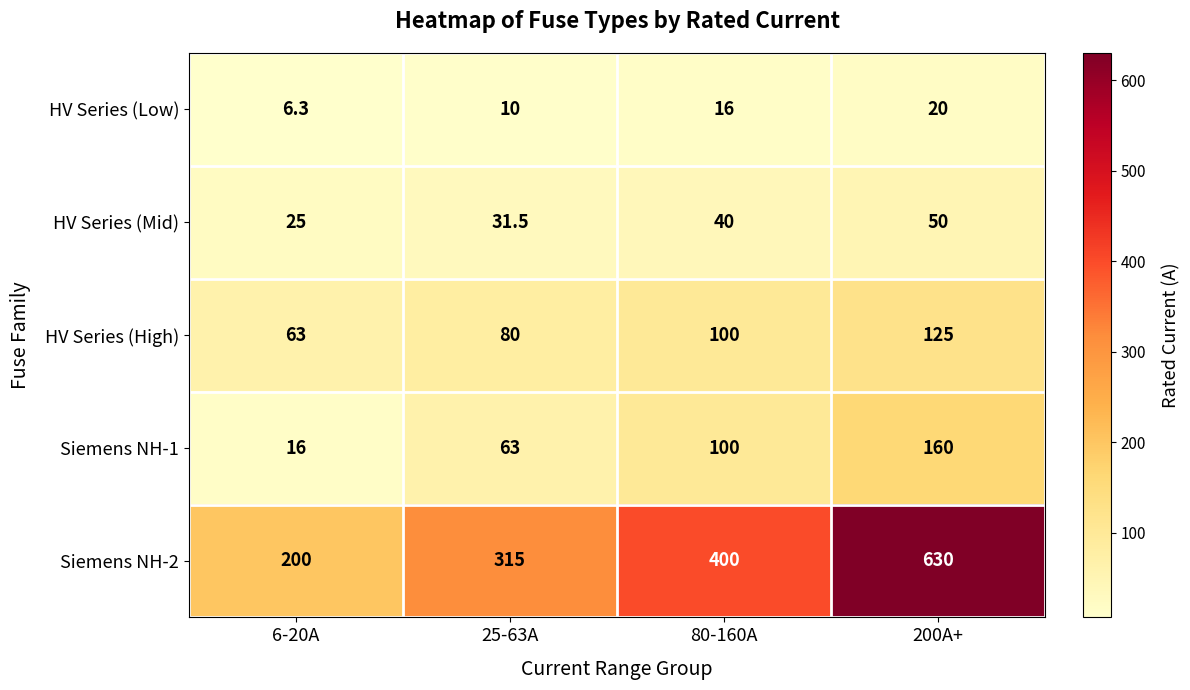

True or false: HV Series (High) has a value of 57.8 at 200A+.

False